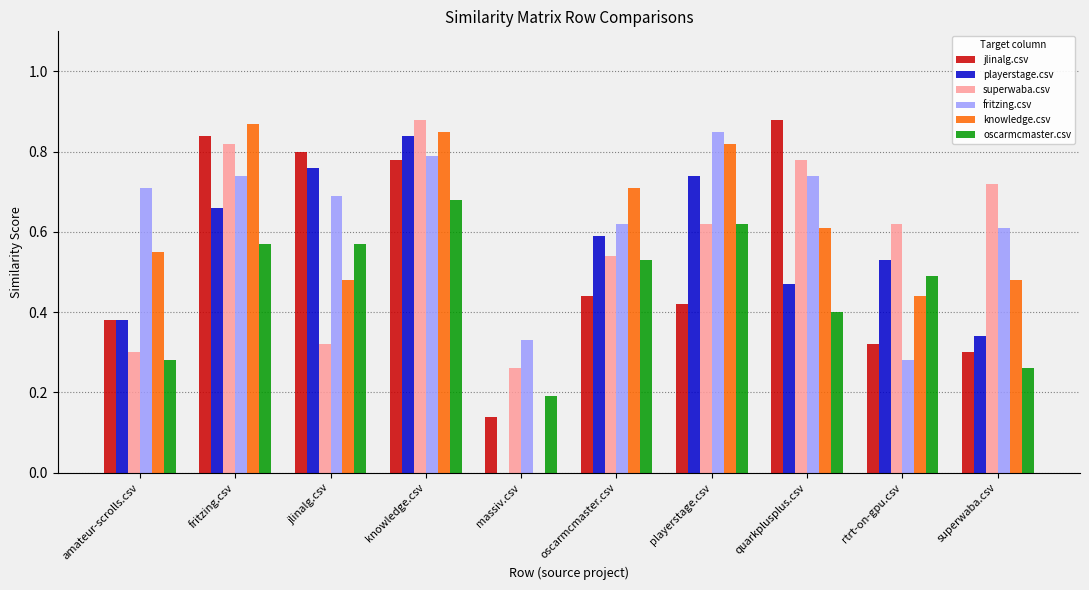

What are all the series names shown in the legend?

jlinalg.csv, playerstage.csv, superwaba.csv, fritzing.csv, knowledge.csv, oscarmcmaster.csv